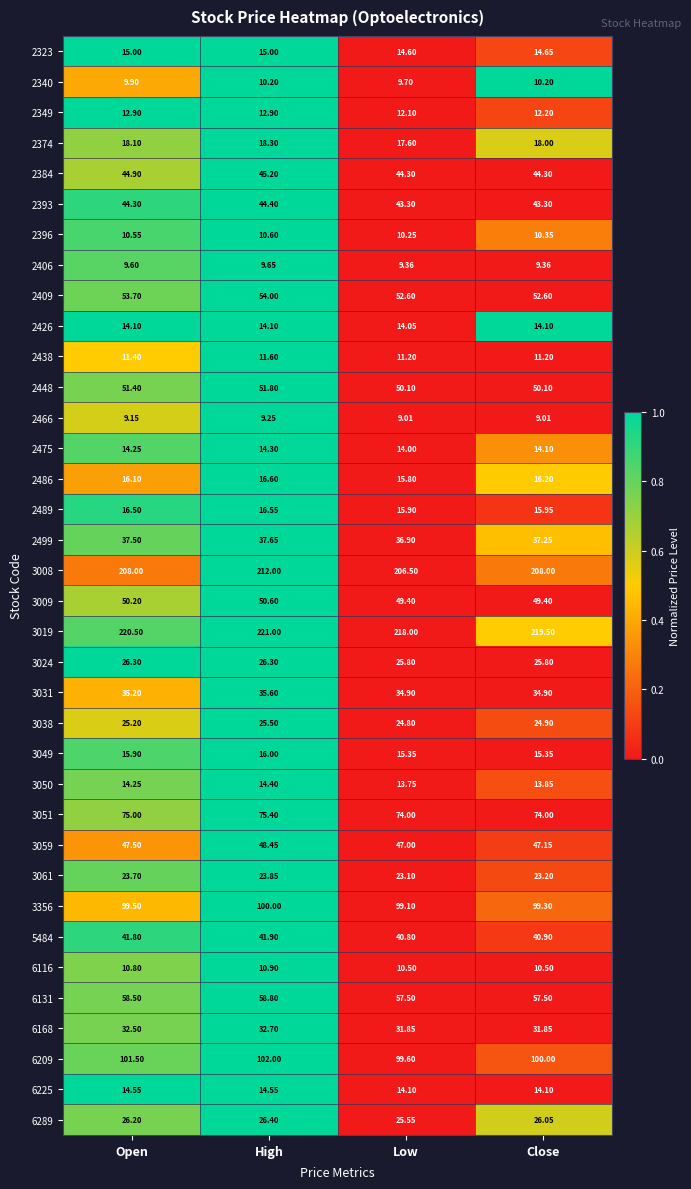

At which category is the sum across all series the highest?

High